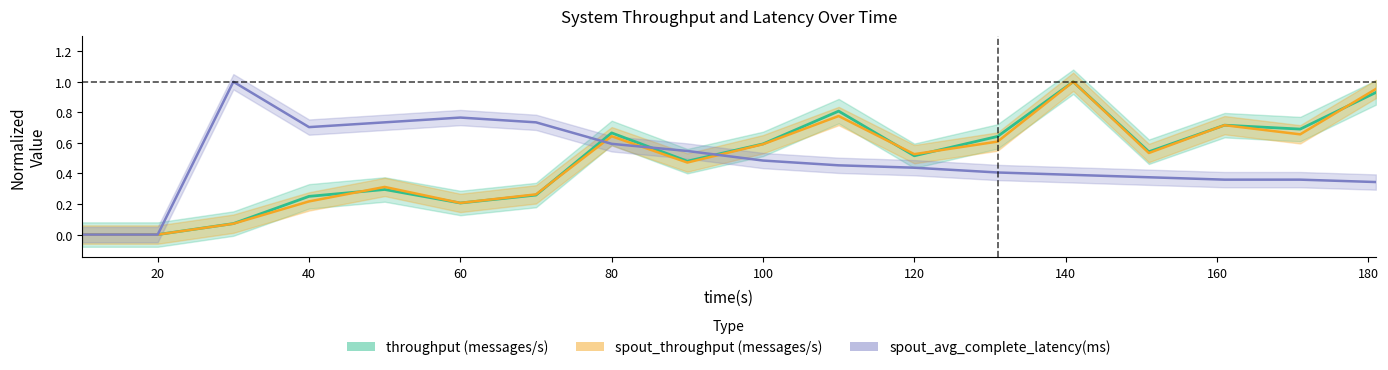

True or false: throughput (messages/s) and spout_throughput (messages/s) cross at least once.

True